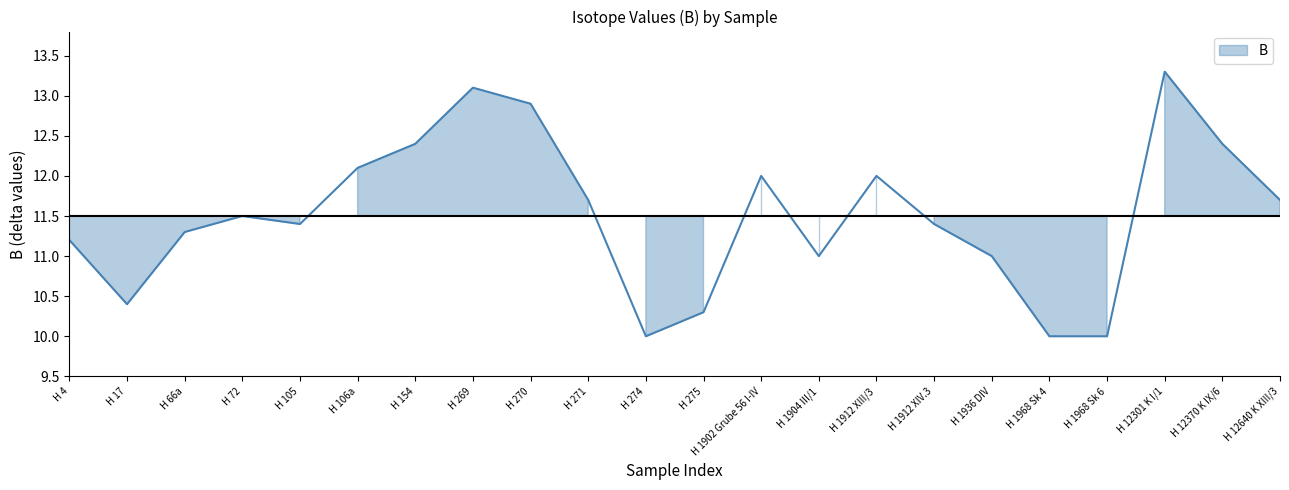

Which has a higher value, H 1968 Sk 6 or H 154?

H 154